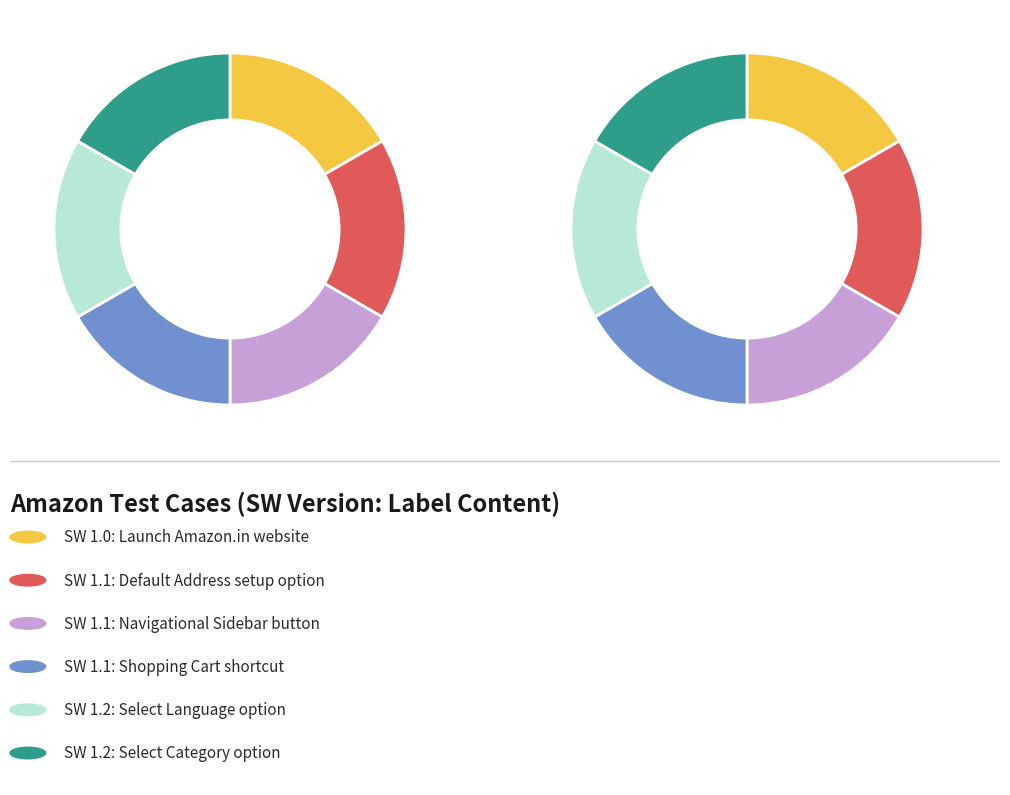

Is it true that Test 2: SW 1.1 is 26% of the pie?

False